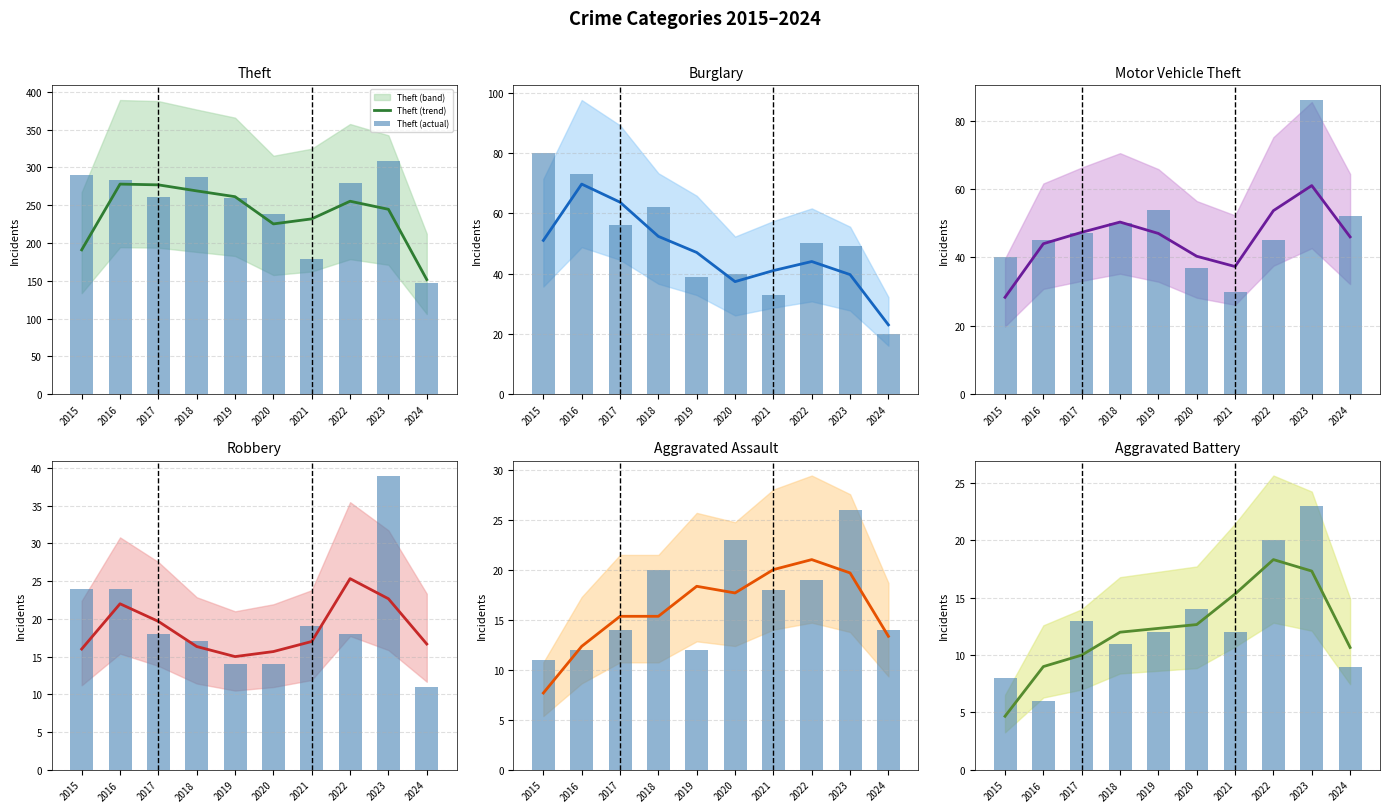

Which category has the lowest value across all series?

2016